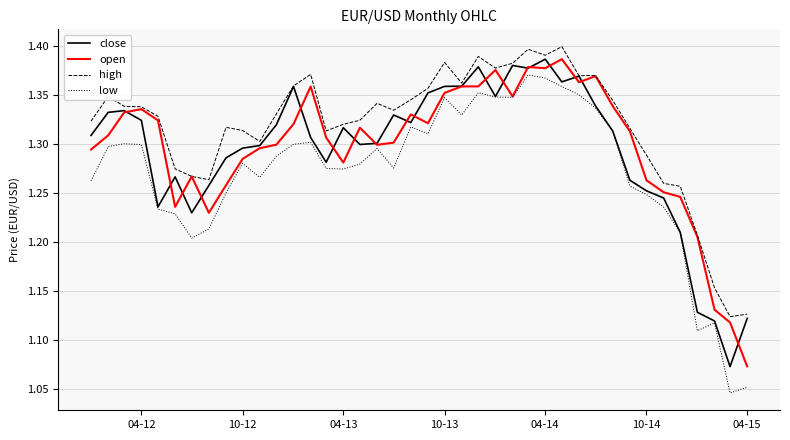

What are all the series names shown in the legend?

close, open, high, low